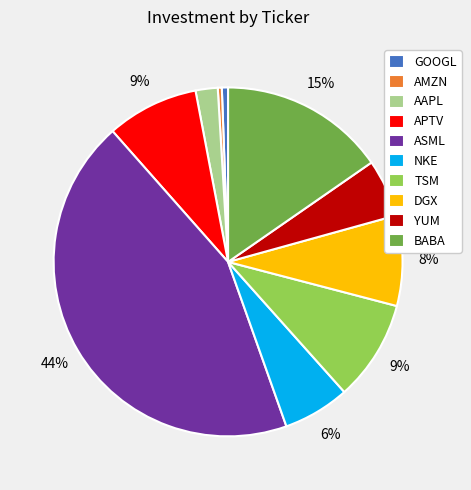

How many slices are in this pie chart?

10